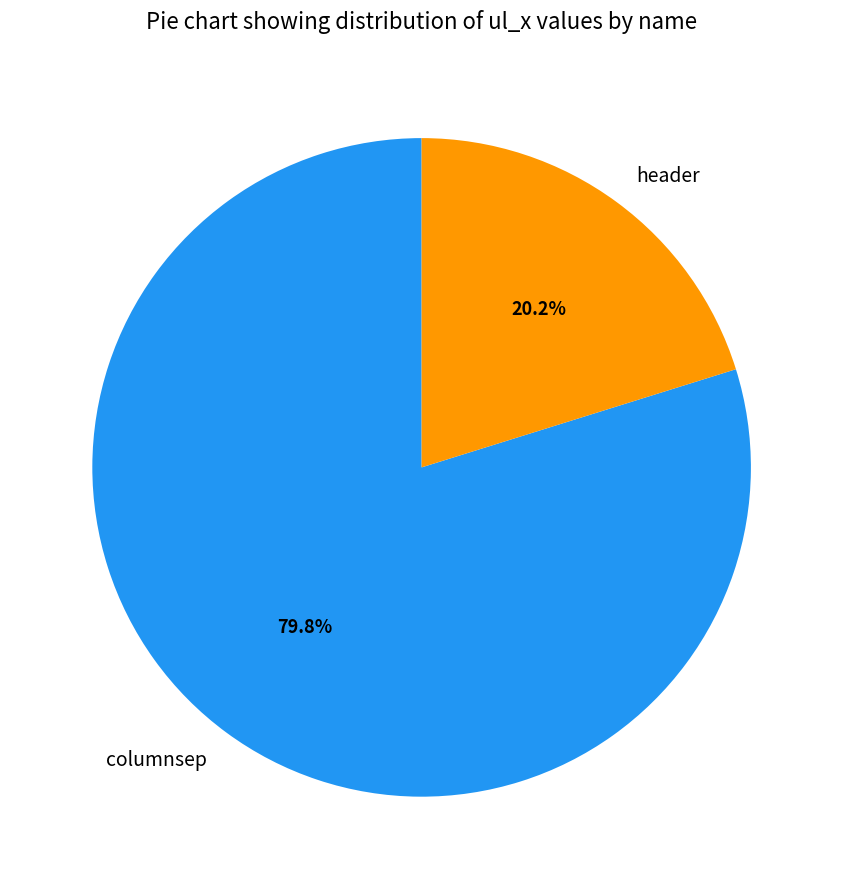

Which has a higher value, header or columnsep?

columnsep